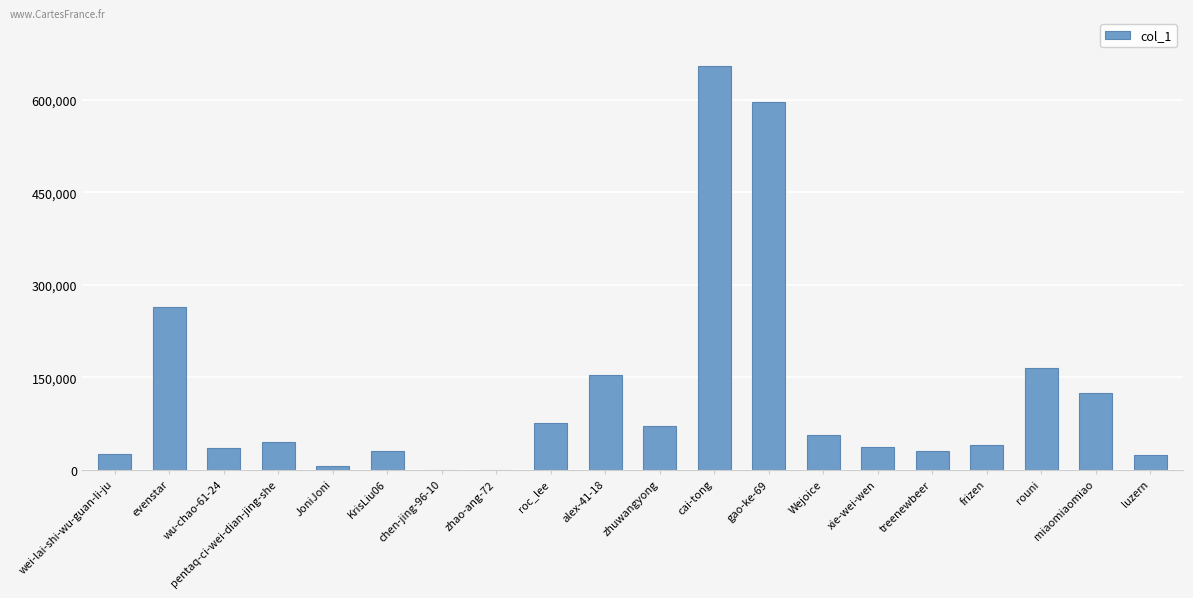

Is it true that the value at alex-41-18 is 153644?

True